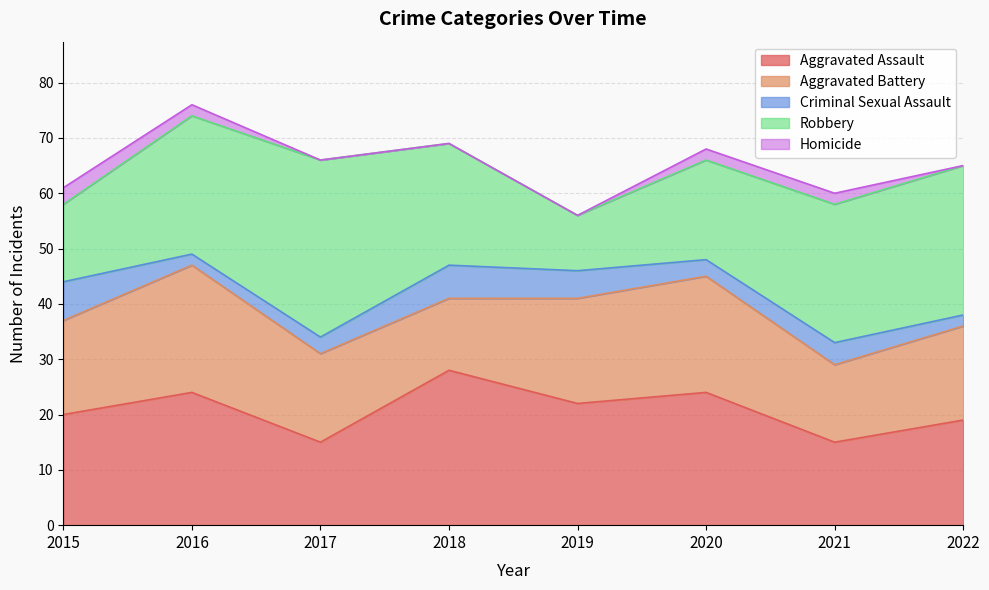

Reading left to right, extract all data points from this chart.

Aggravated Assault: 20	24	15	28	22	24	15	19
Aggravated Battery: 17	23	16	13	19	21	14	17
Criminal Sexual Assault: 7	2	3	6	5	3	4	2
Robbery: 14	25	32	22	10	18	25	27
Homicide: 3	2	0	0	0	2	2	0